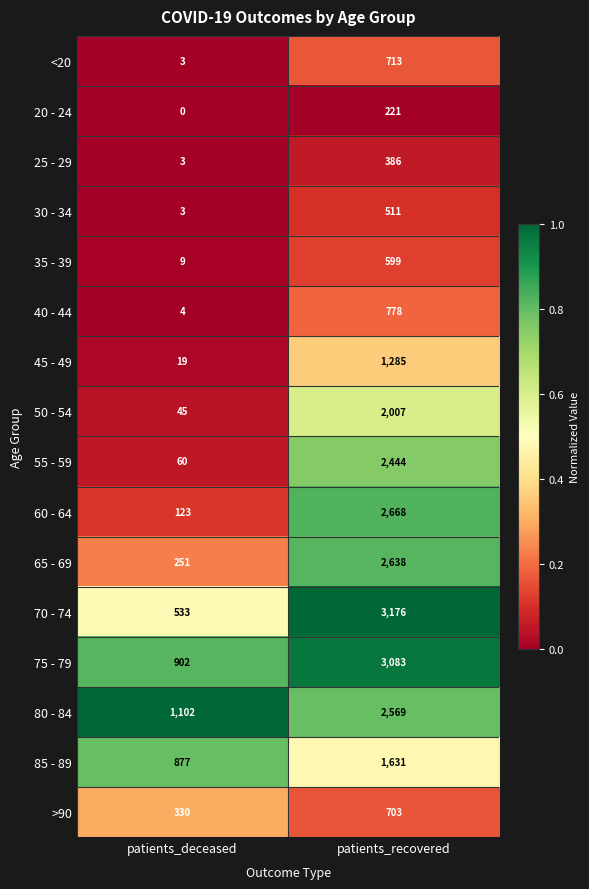

Is it true that 35 - 39 equals 9 at patients_deceased?

True